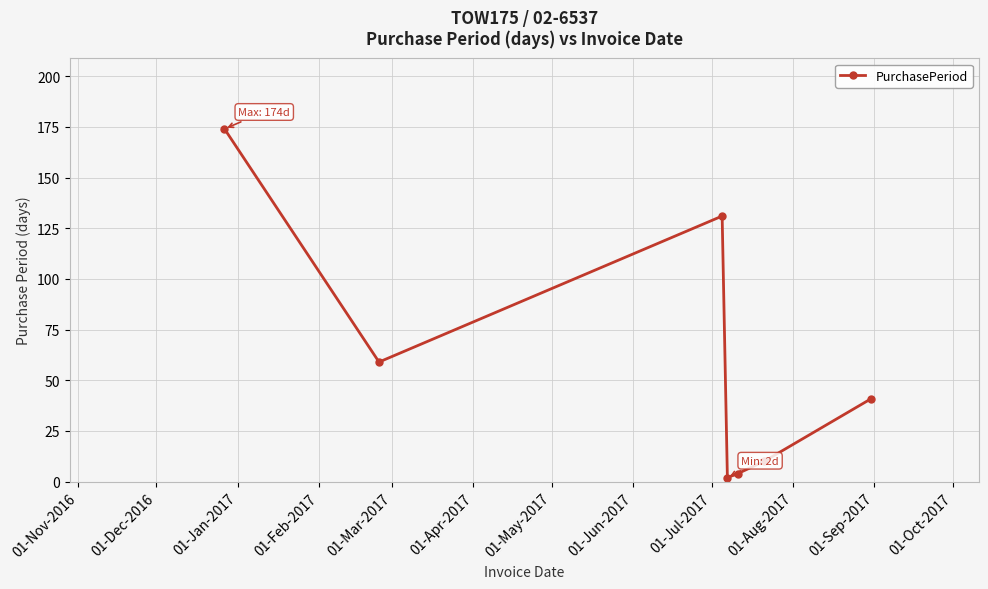

True or false: there are more than 1 points higher than both neighbors.

False